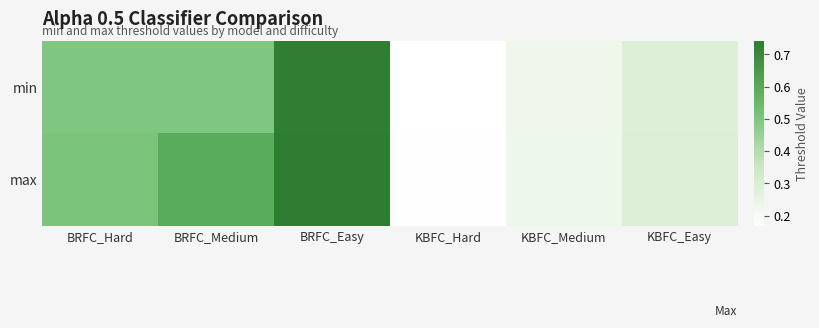

Rank the series by their maximum value, from lowest to highest.

min, max